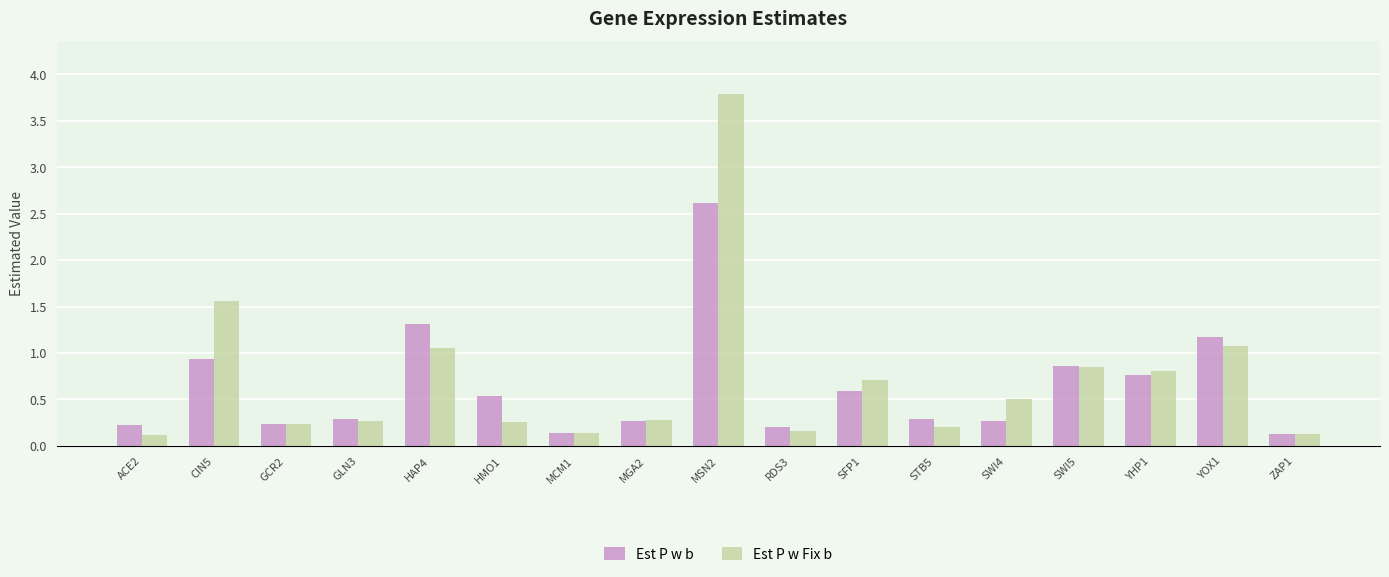

Which series changed the most between SWI5 and YOX1?

Est P w b